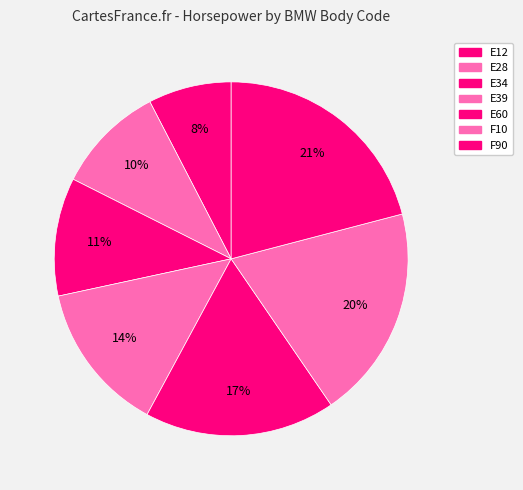

To the nearest percent, what is the average slice percentage?

14%